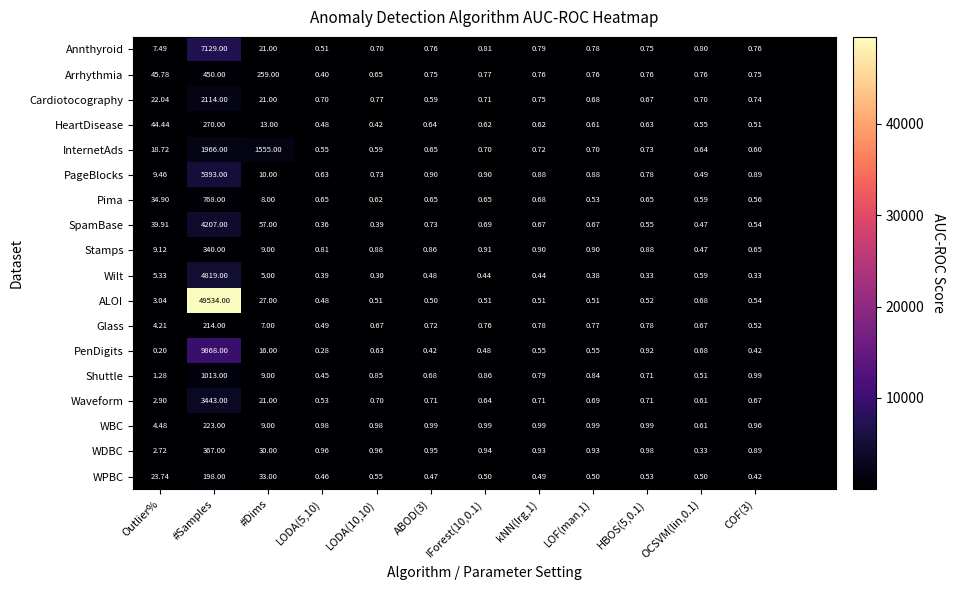

Is the value of PenDigits at OCSVM(lin,0.1) greater than the value of Glass at LOF(man,1)?

No